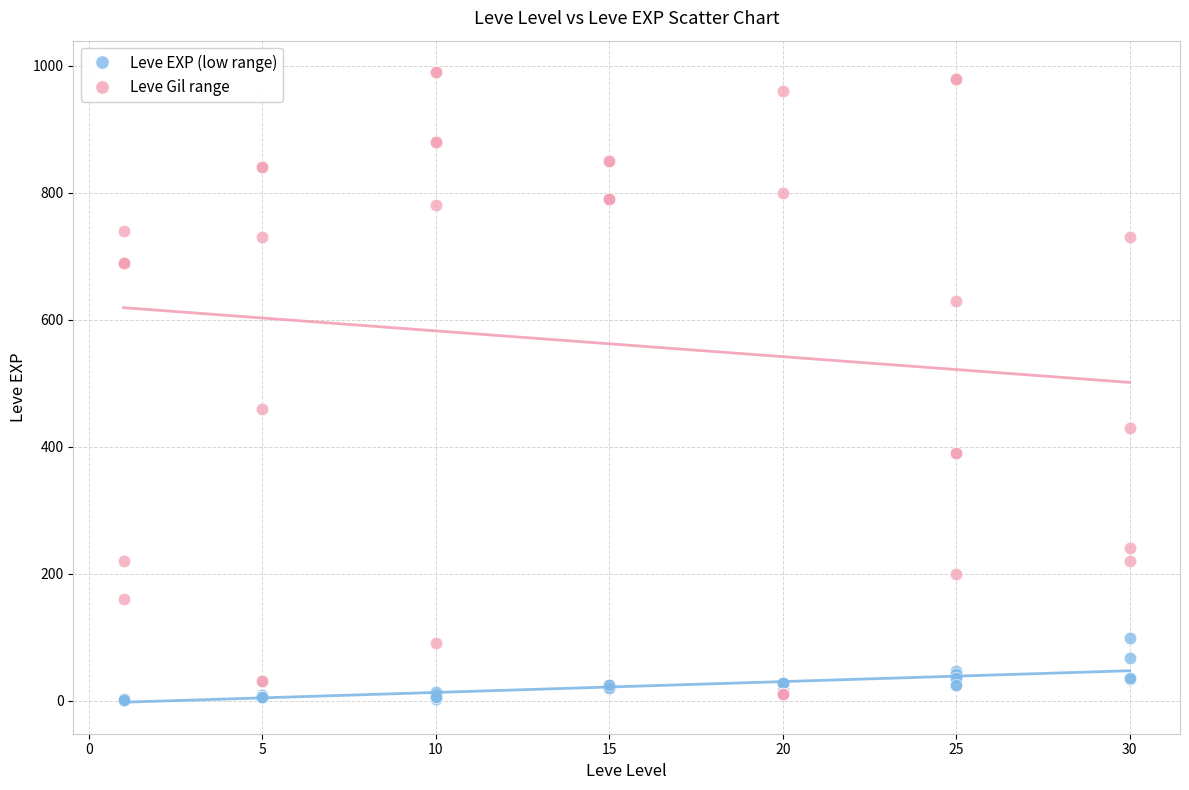

In the Leve Gil range series, what Y value is closest to 500?

460